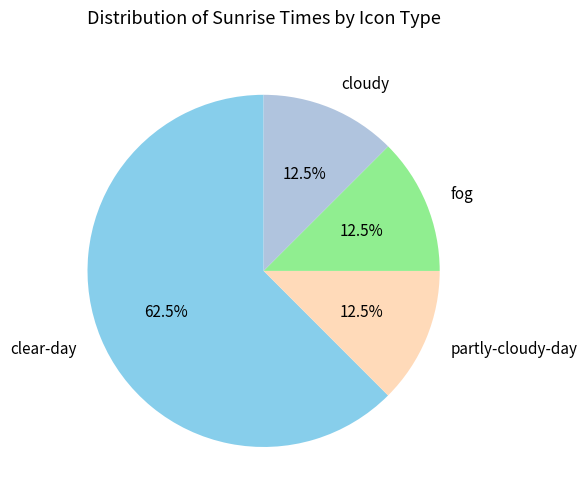

How many slices are in this pie chart?

4